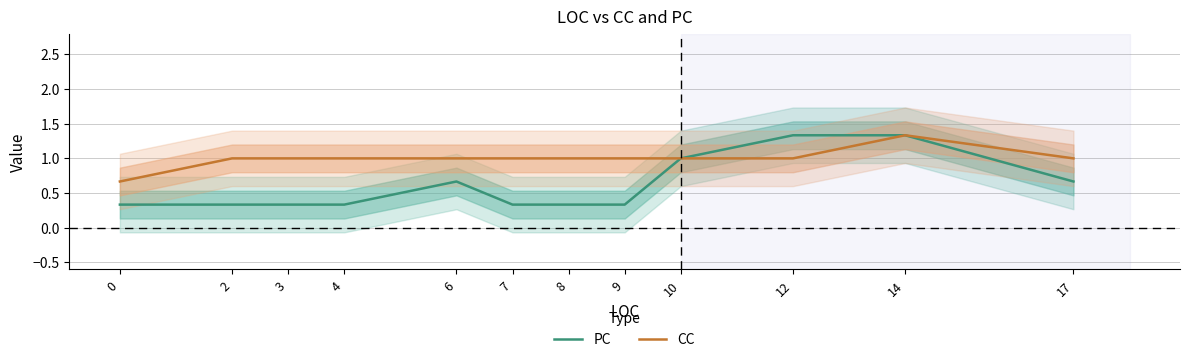

Where does the CC series first go above 1?

14